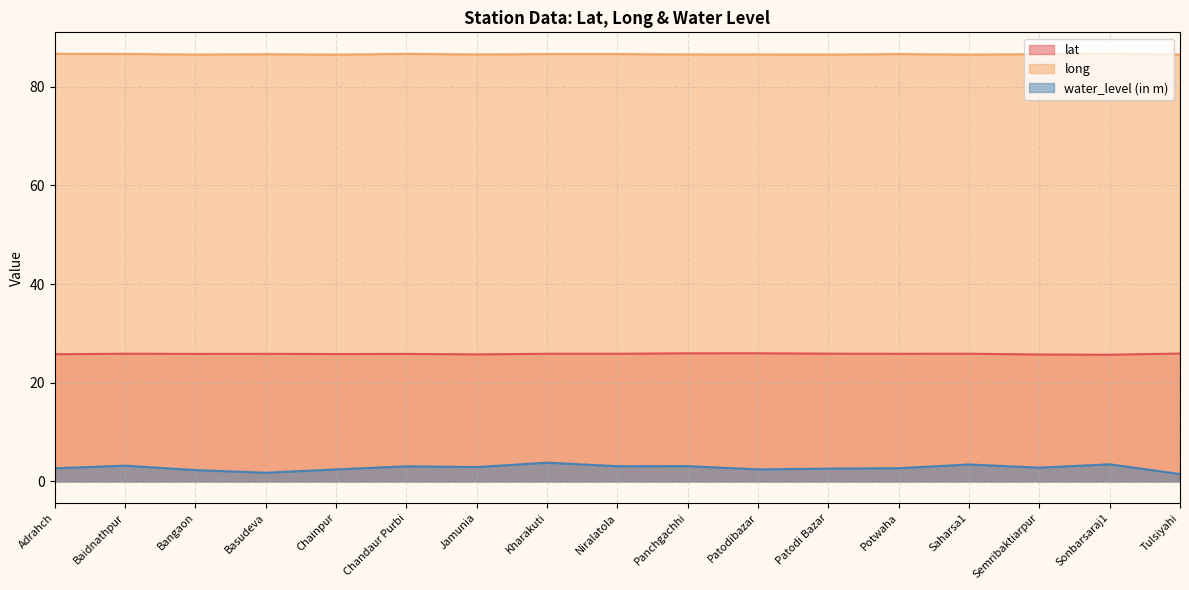

True or false: water_level (in m) and long intersect in this chart.

False